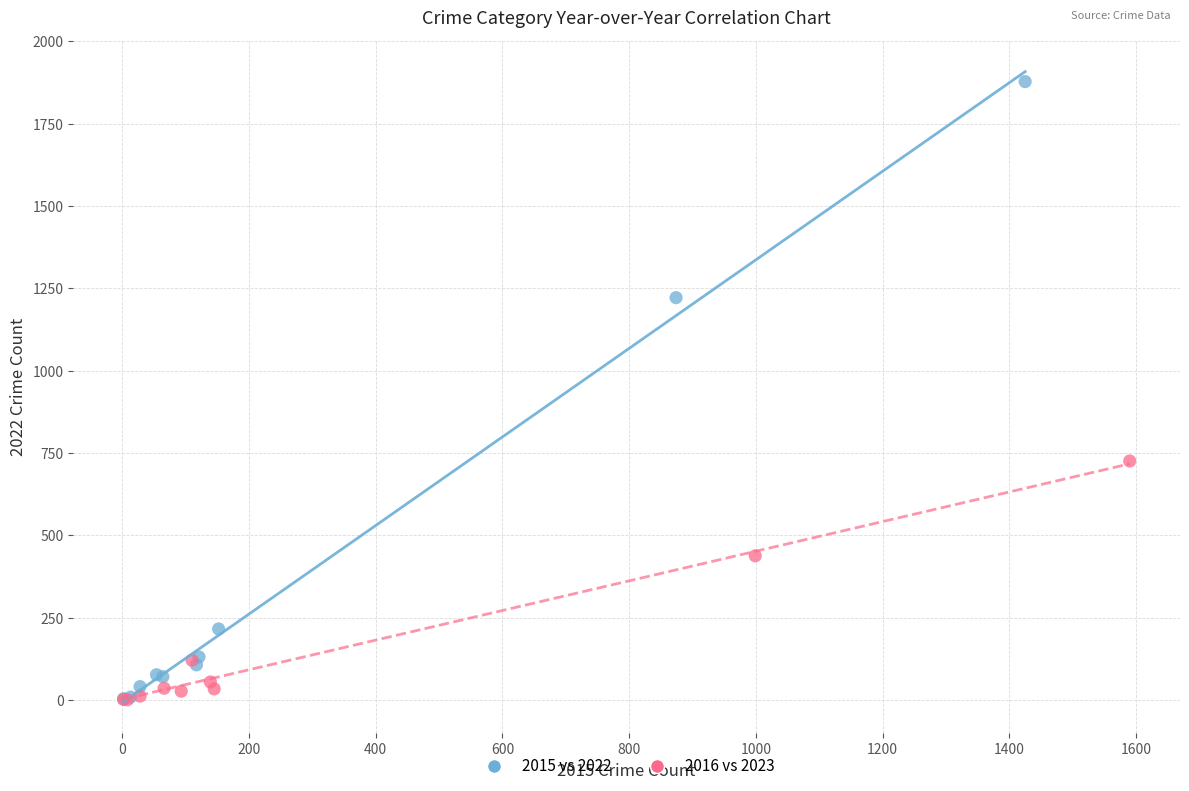

What are all the series names shown in the legend?

2015 vs 2022, 2016 vs 2023